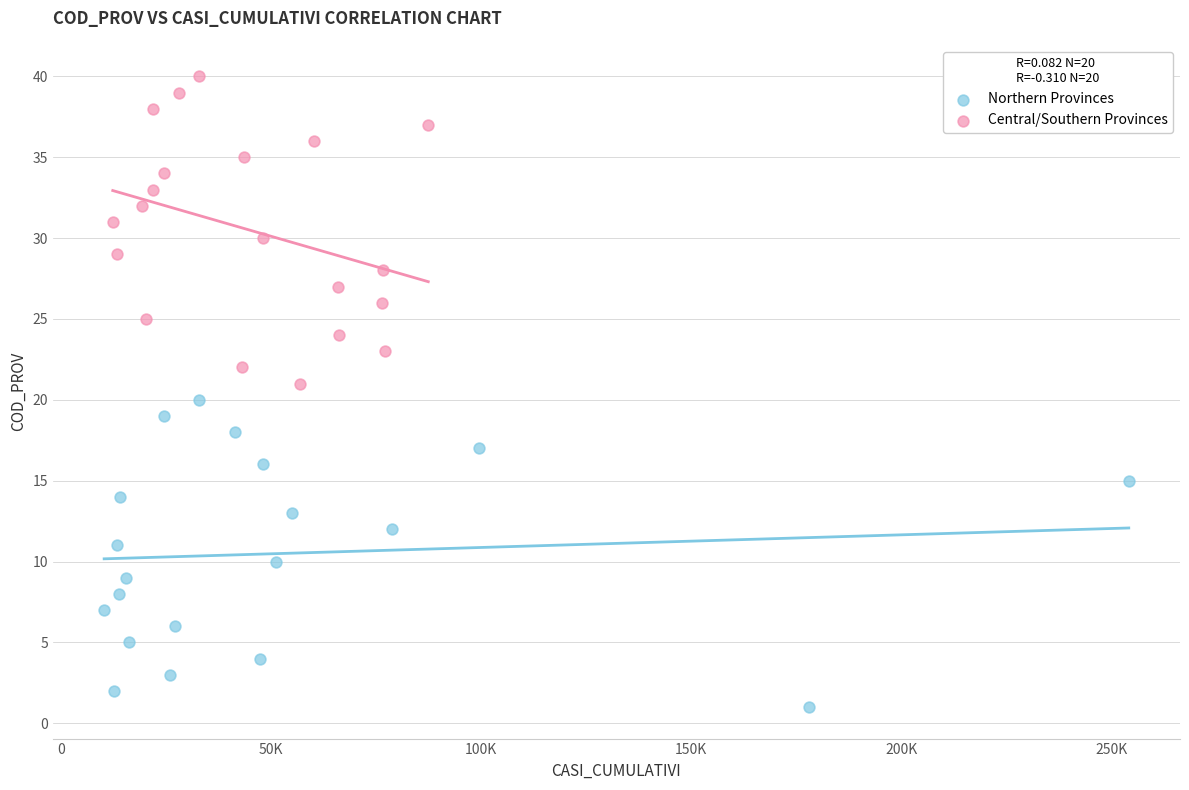

What are all the series names shown in the legend?

Northern Provinces, Central/Southern Provinces